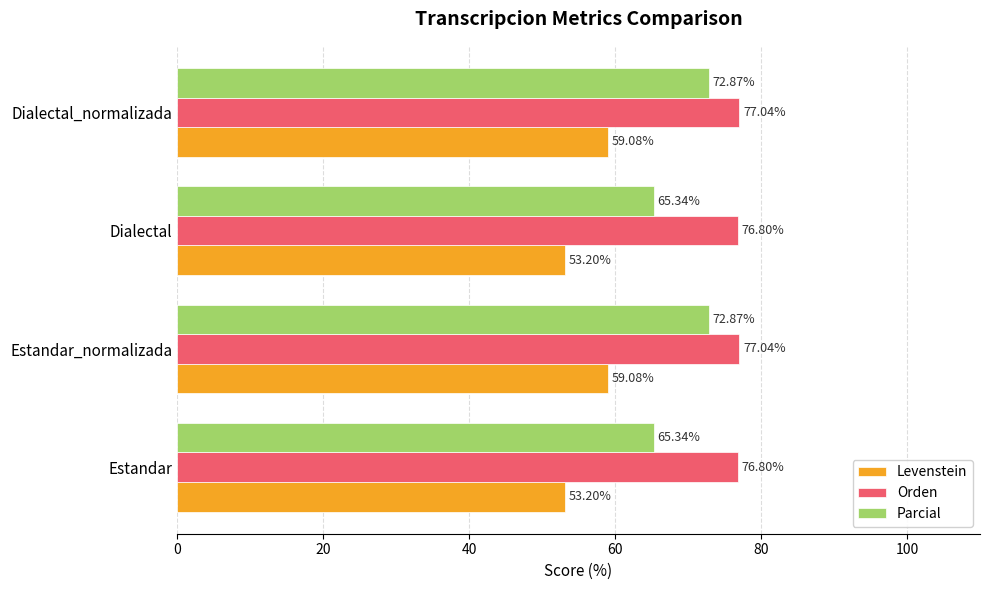

Rank the series by their maximum value, from highest to lowest.

Orden, Parcial, Levenstein